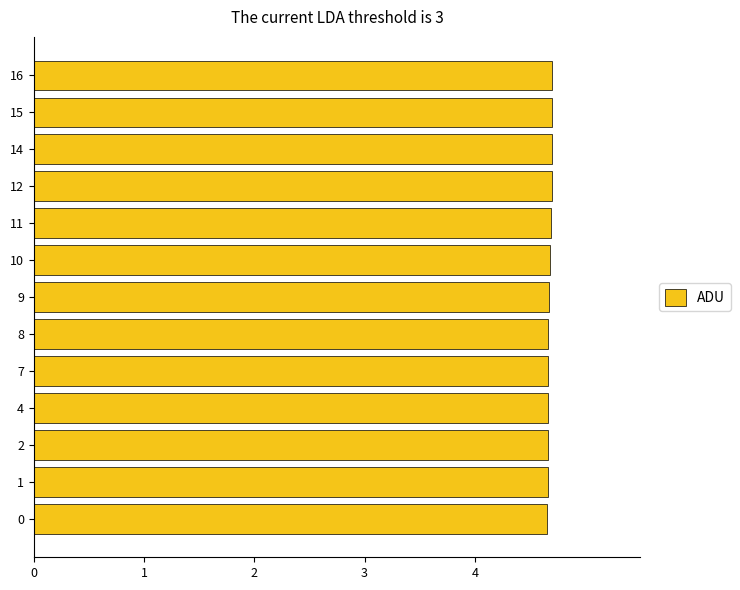

True or false: the data shows 4.7 at 7.

True